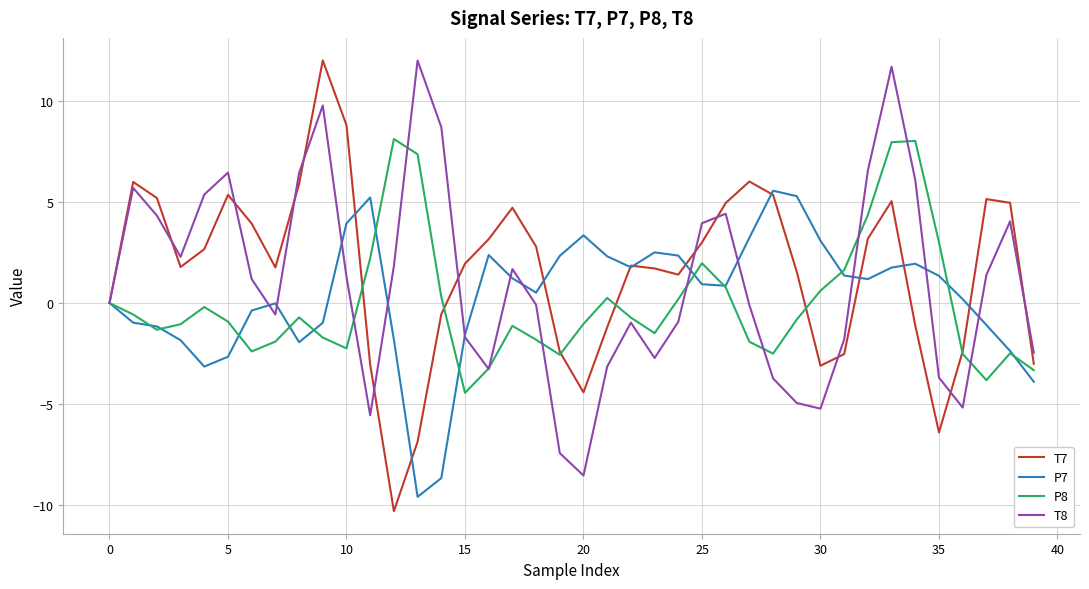

What is the highest value of the P8 series?

8.1